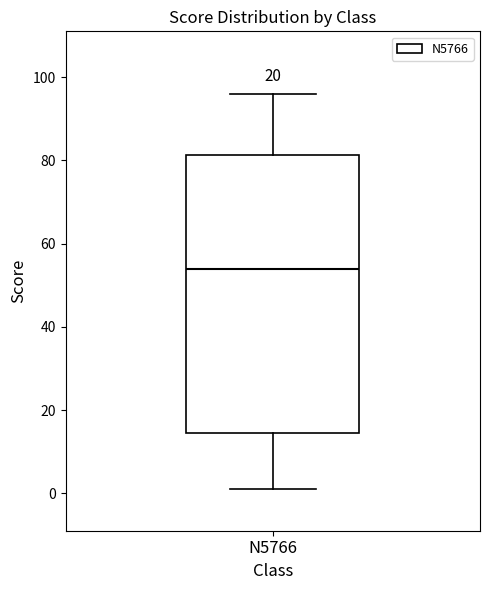

Where does the upper whisker of the box for N5766 end on the y-axis? The values are not printed on the chart, so give them approximately, as read against the axis.

96